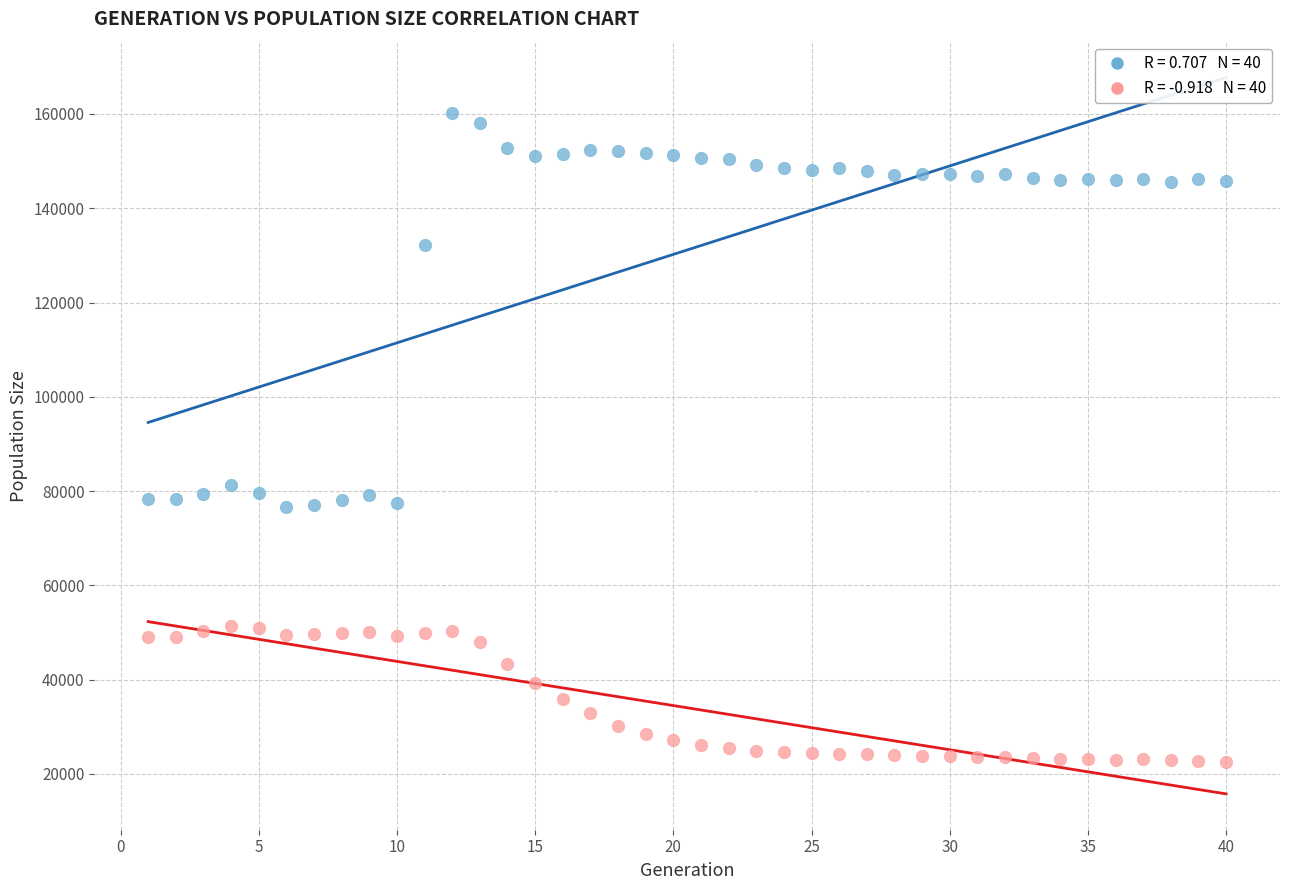

Across all data points, what is the range of Y values (max minus min)?

137546